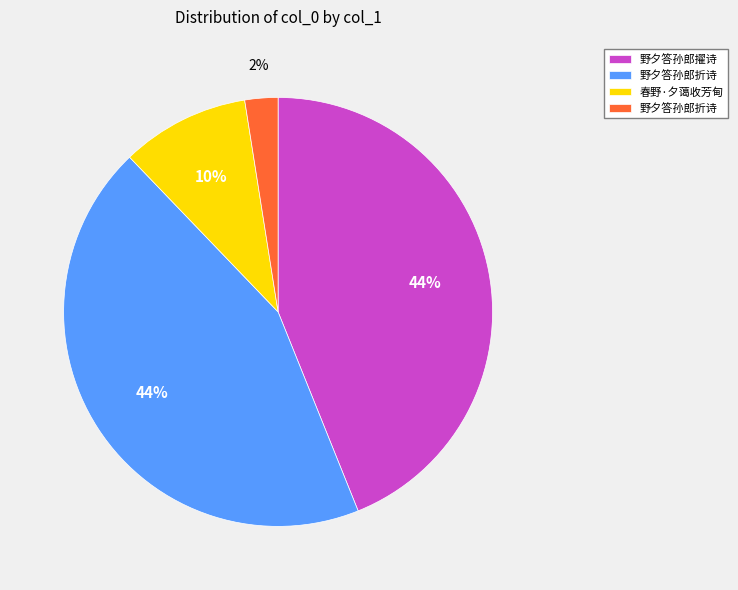

To the nearest percent, what is the average slice percentage?

25%